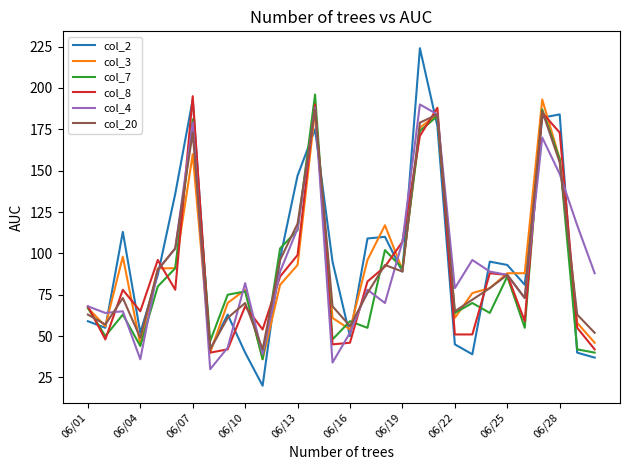

What is the highest value of the col_2 series?

224